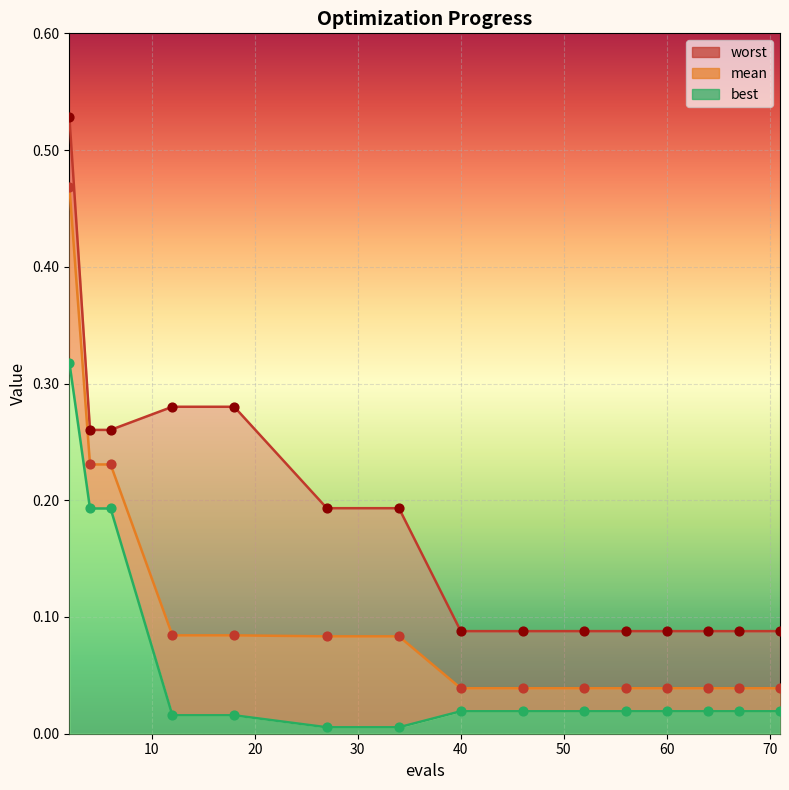

Is the value of worst at 67 greater than the value of best at 27?

Yes